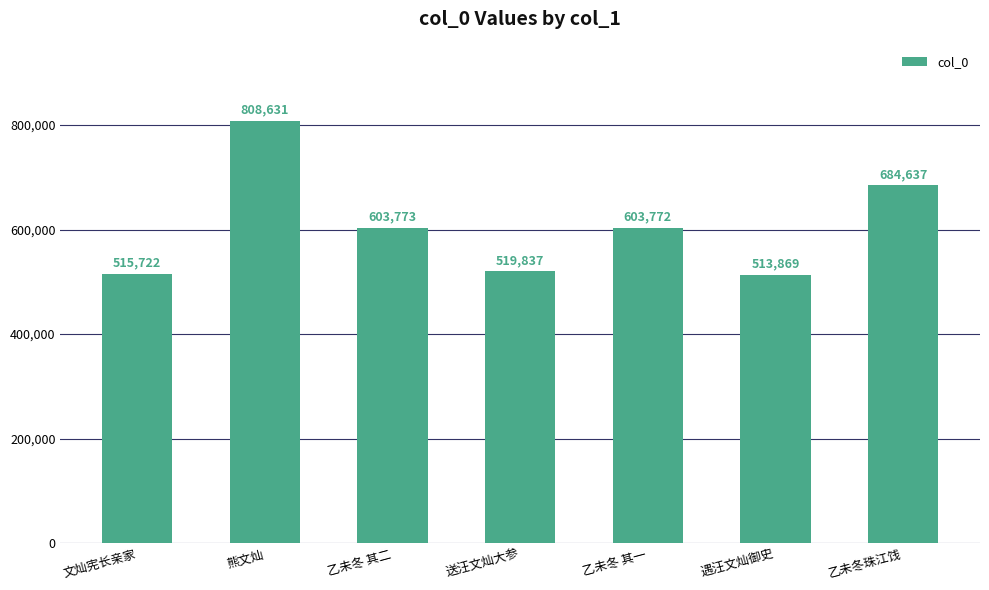

Does the chart contain stacked bars?

No